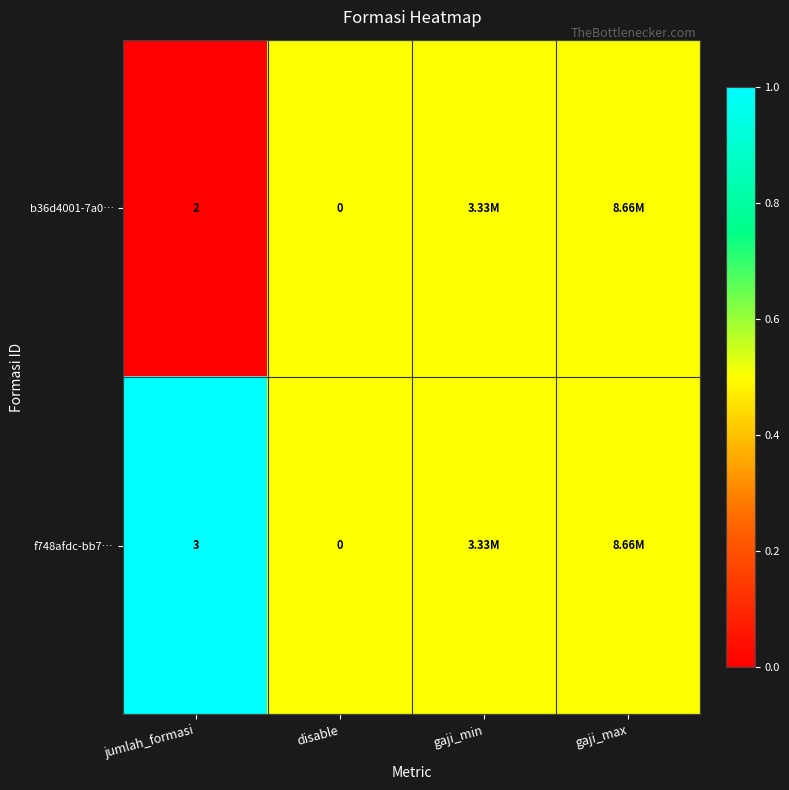

The value of f748afdc-bb7… at jumlah_formasi is 0.5. True or false?

False